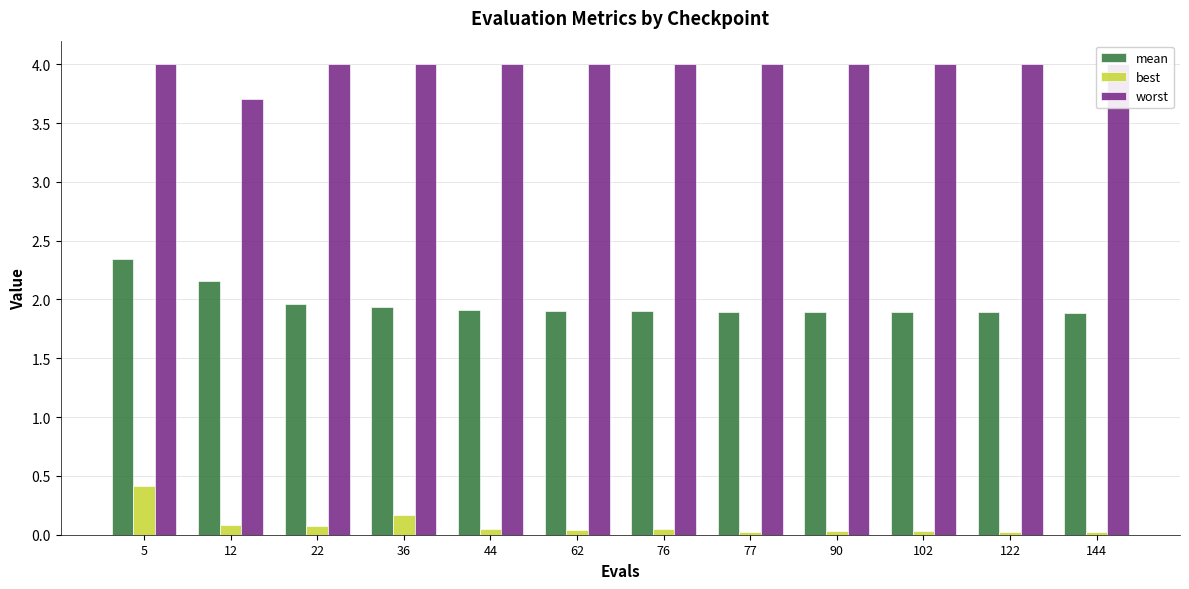

Rank the categories by worst value from lowest to highest.

12, 5, 22, 36, 44, 62, 76, 77, 90, 102, 122, 144